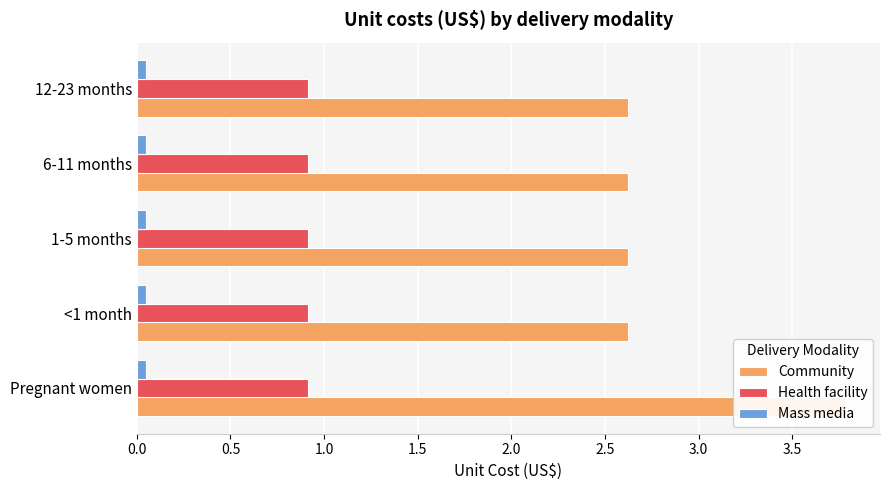

What are all the series names shown in the legend?

Community, Health facility, Mass media